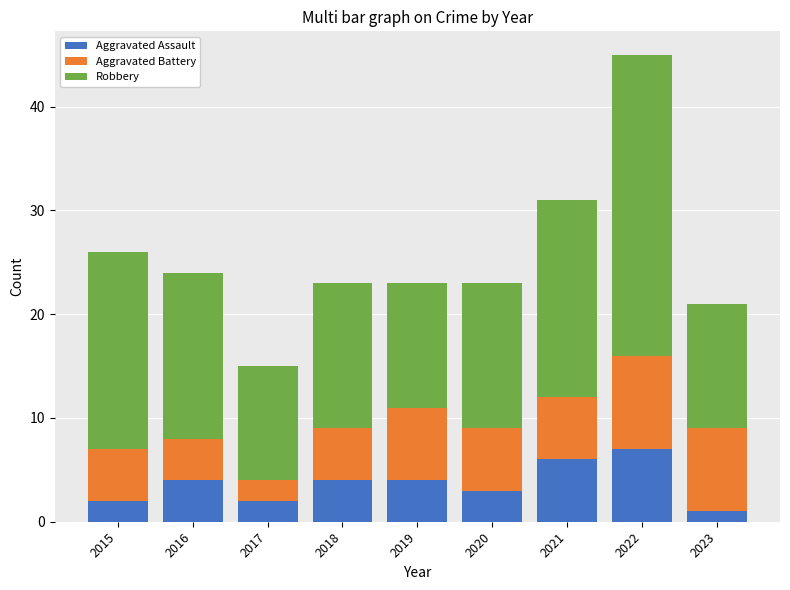

How many distinct data groups are displayed?

3